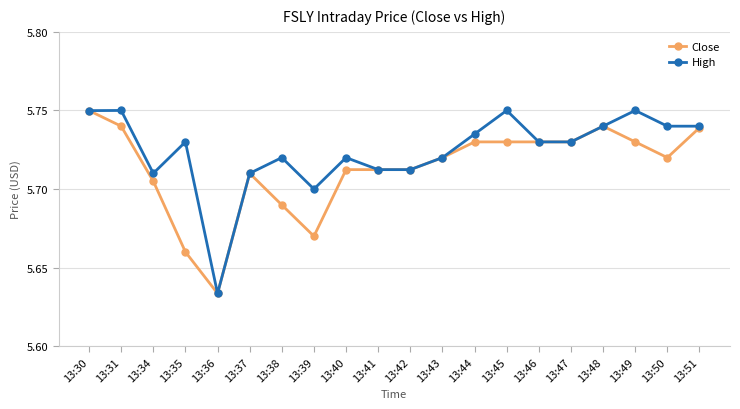

Which series changed the most between 13:39 and 13:46?

Close